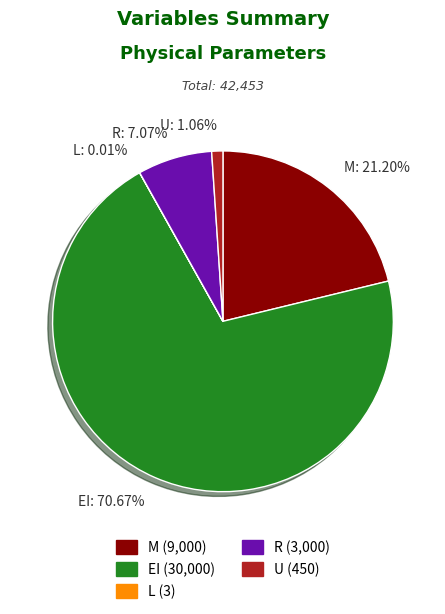

Approximately how many times larger is the value at R: 7.07% compared to U: 1.06%?

6.7